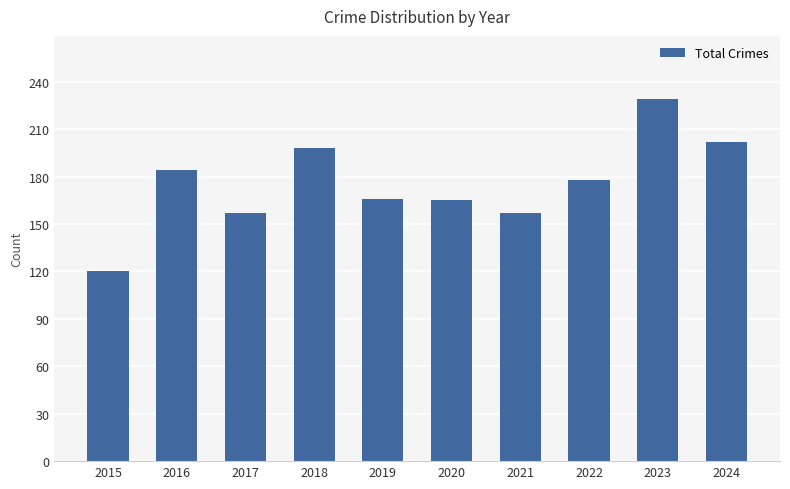

The value at 2020 is 41. True or false?

False